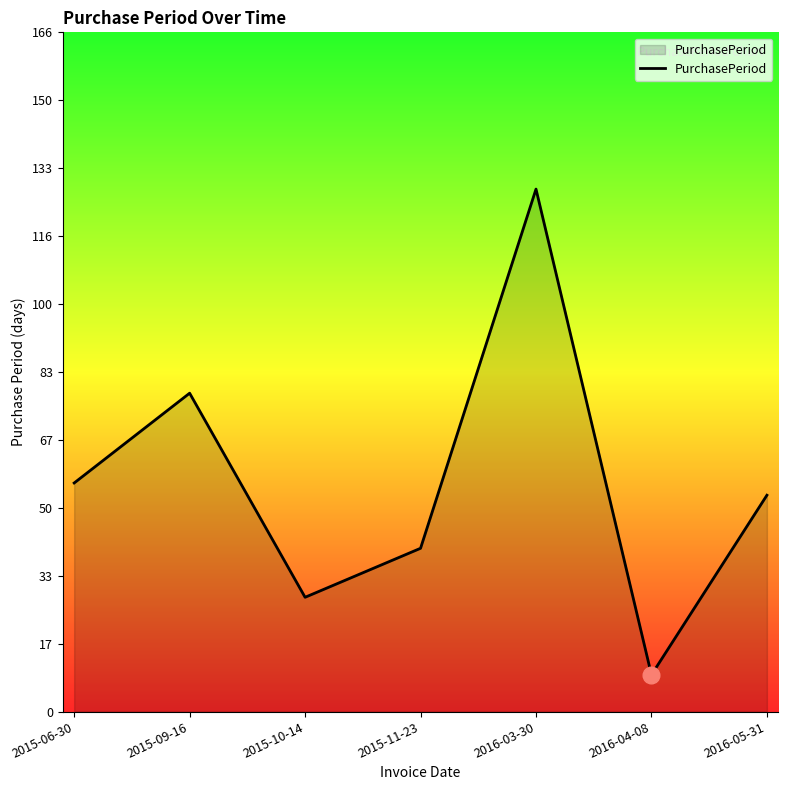

The chart shows a value of 119 at 2015-09-16. True or false?

False